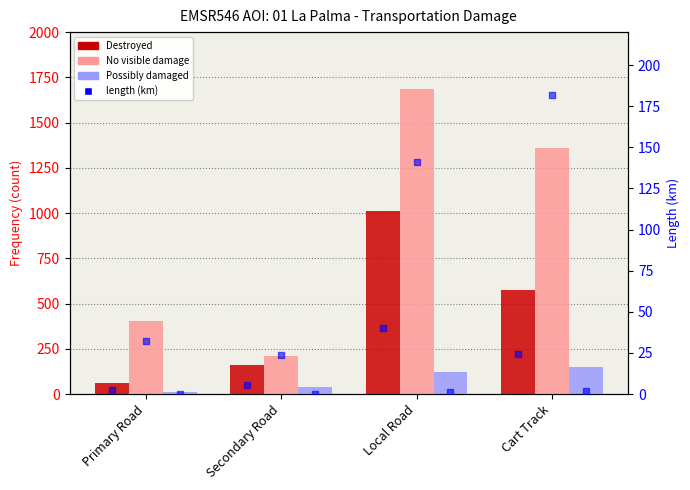

Which series has the largest Y range (max minus min)?

No visible damage